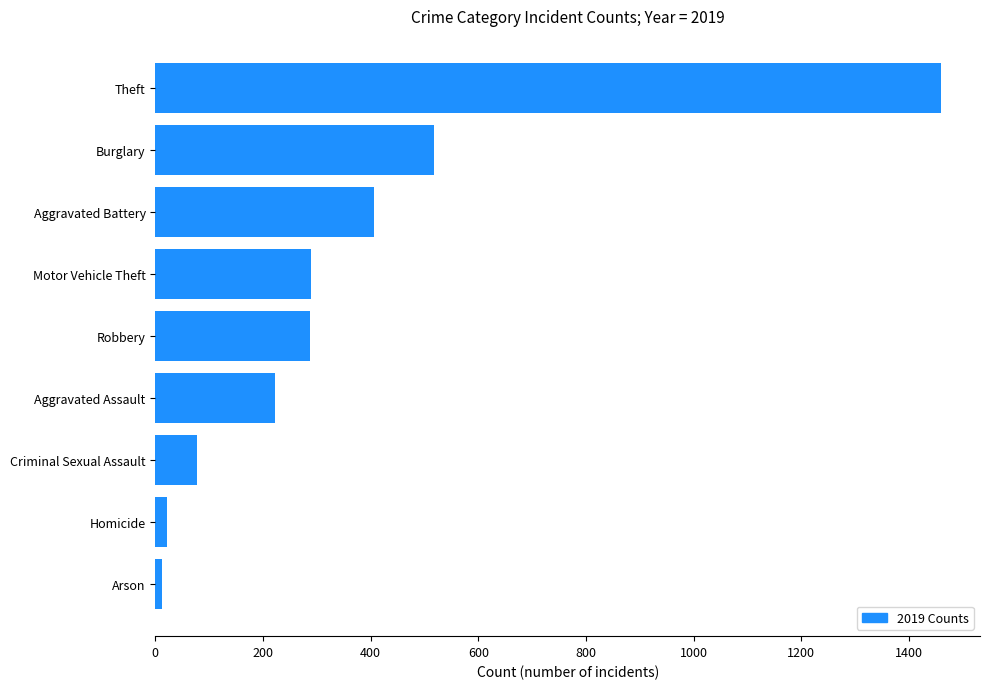

At which label is the value closest to 735?

Burglary